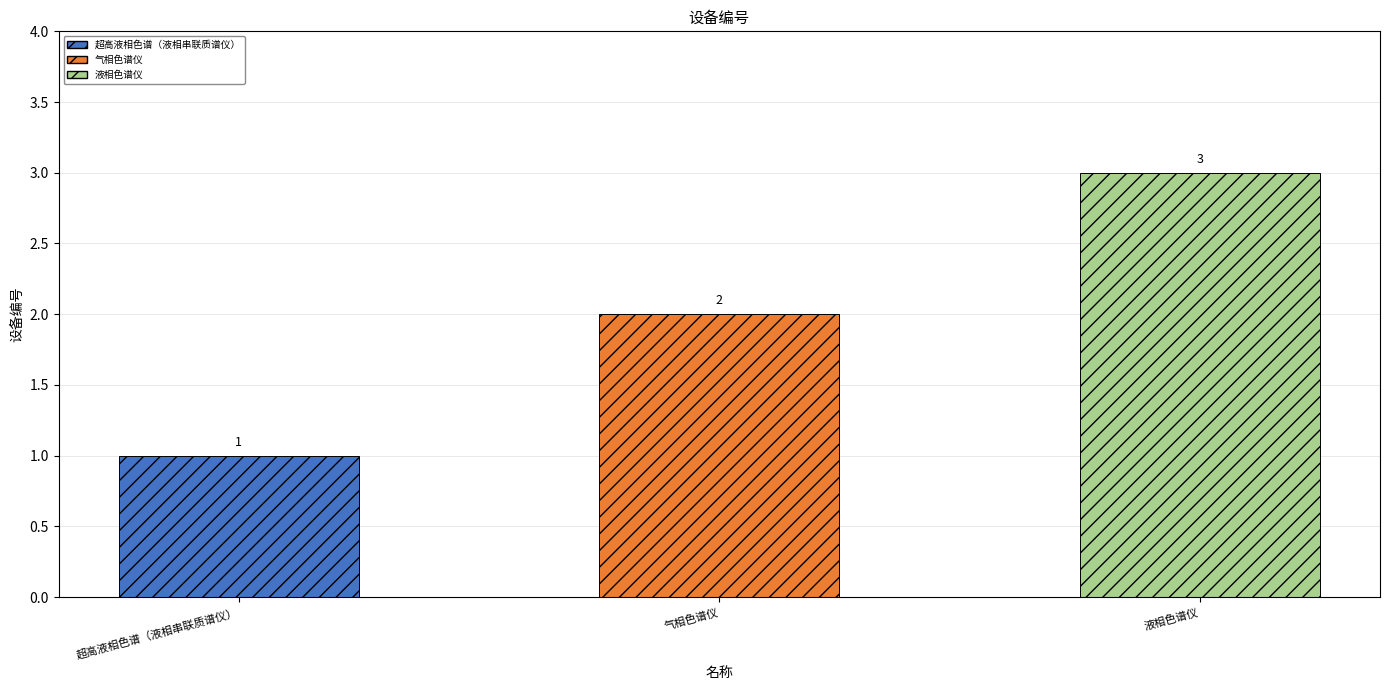

How many data points are less than 2?

1